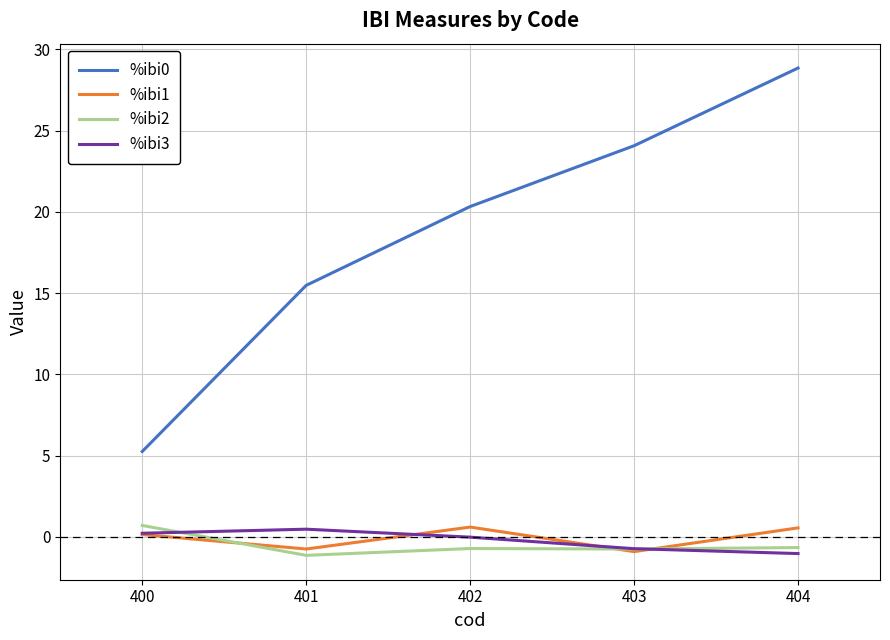

Which category has the highest value across all series?

404